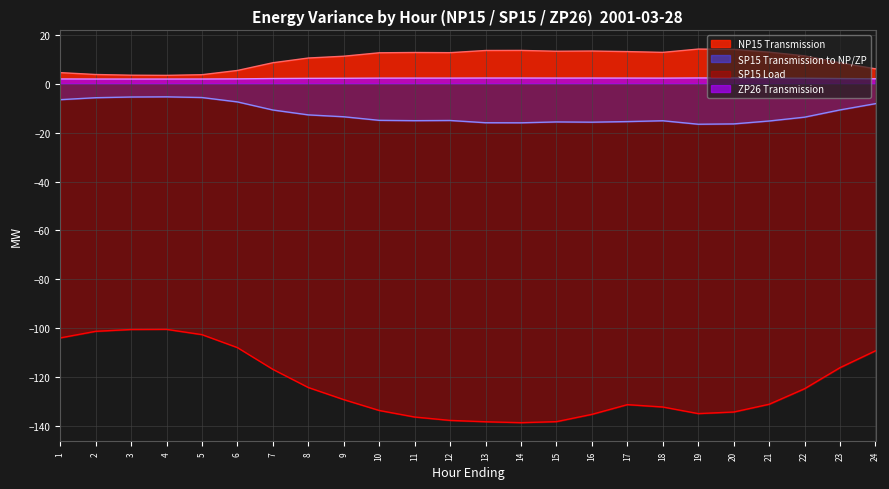

Does the chart have visible grid lines?

Yes